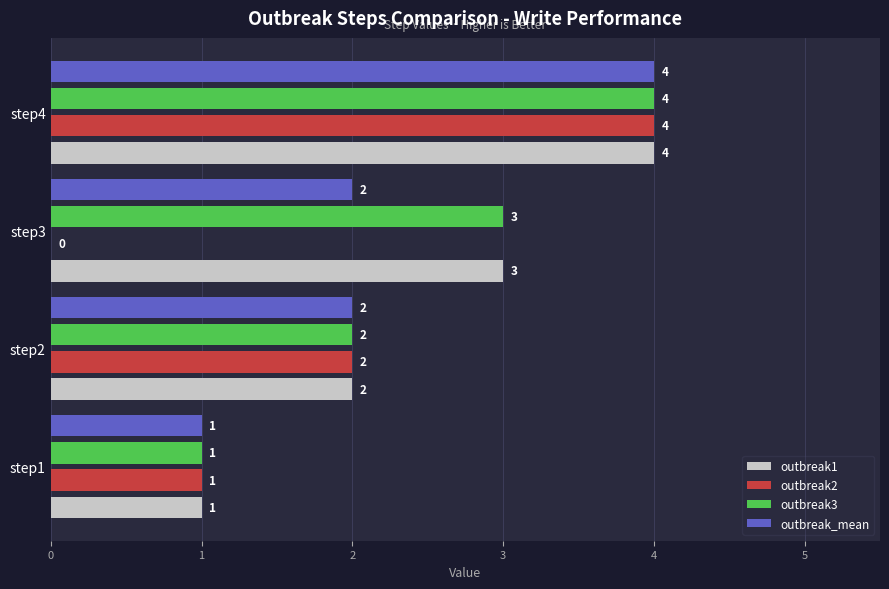

At which label does outbreak1 reach its peak?

step4